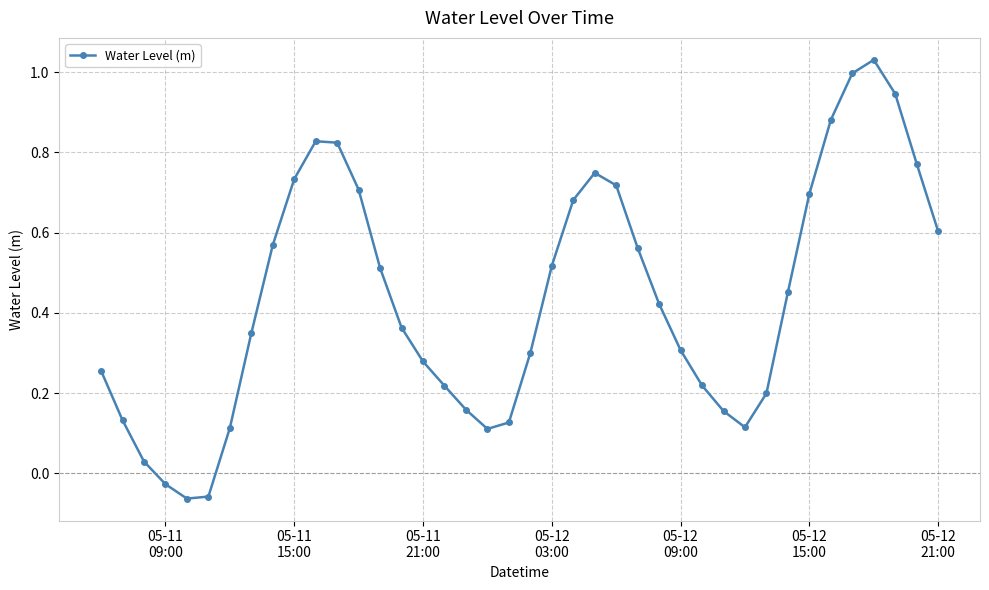

How many points are higher than both their immediate neighbors (excluding endpoints)?

3